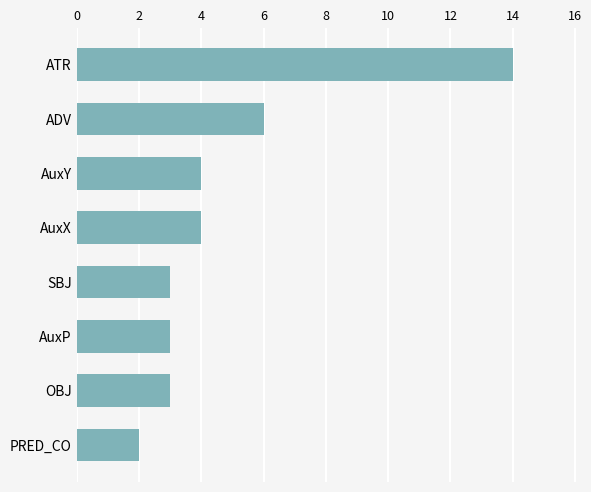

Reading top to bottom, extract all data points from this chart.

14	6	4	4	3	3	3	2